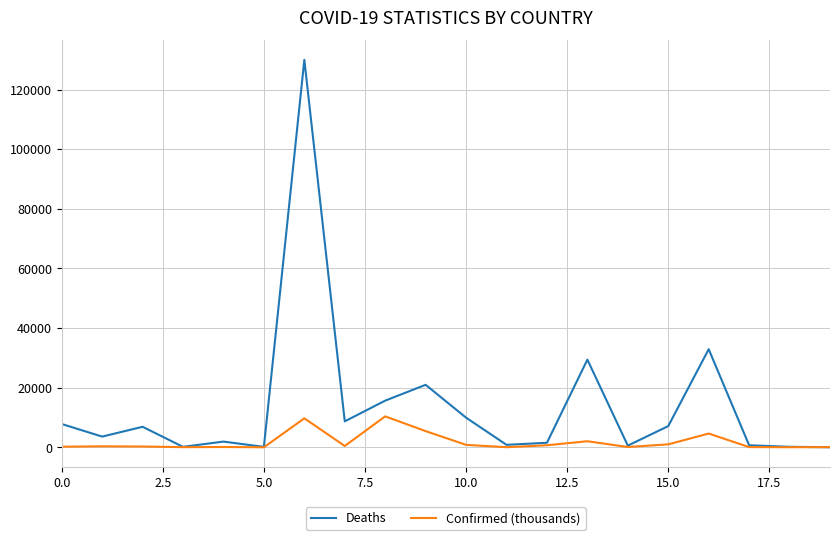

Which series has the largest total across all categories?

Deaths